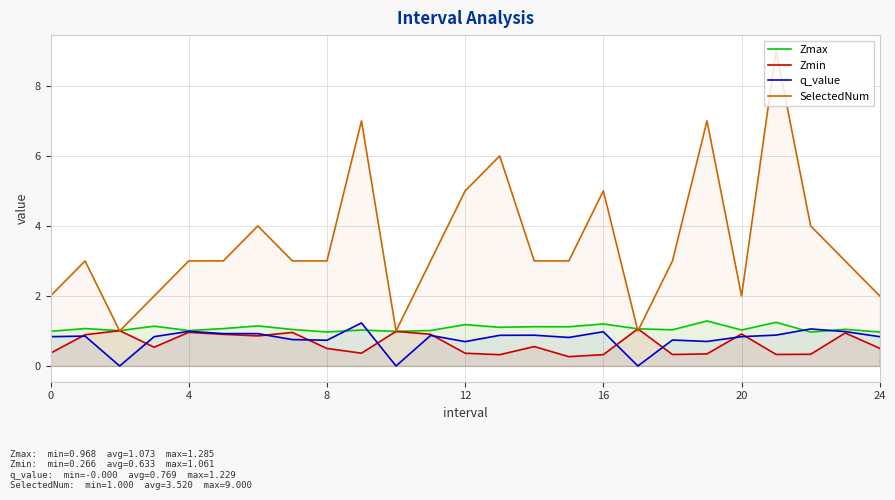

At which category is the sum across all series the highest?

21